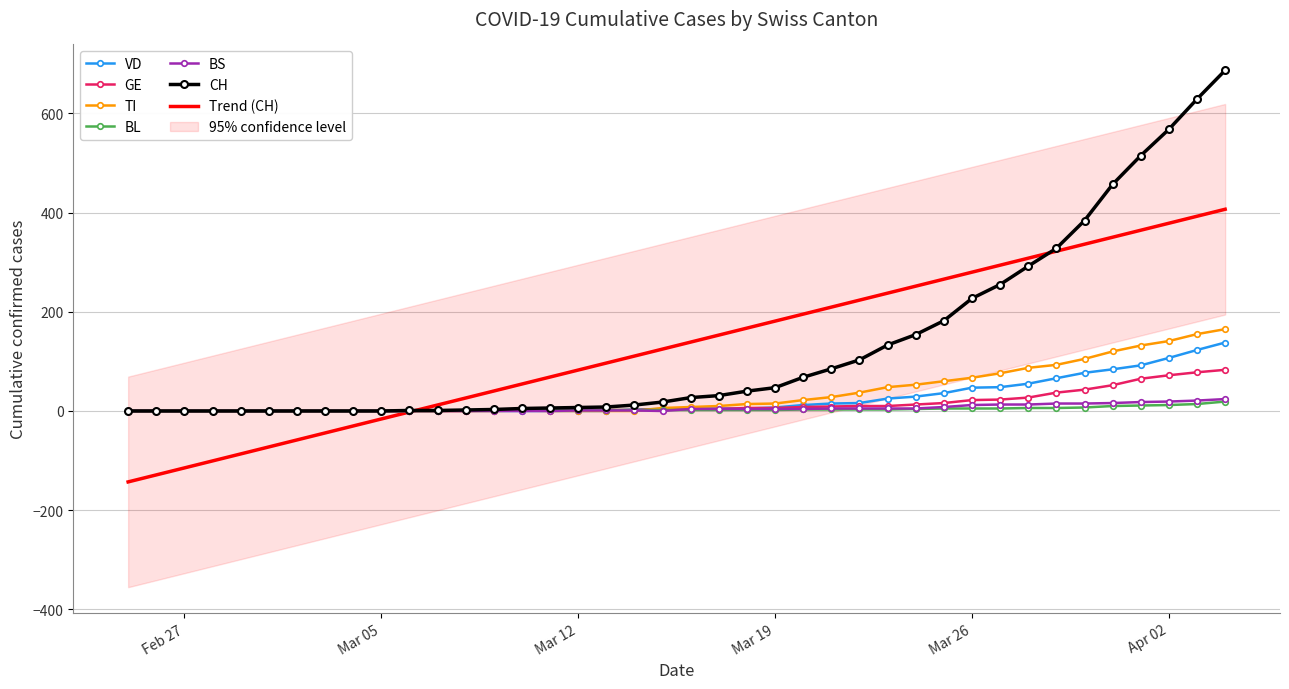

Rank the series at 2020-03-01 from highest to lowest value.

CH, VD, GE, TI, BL, BS